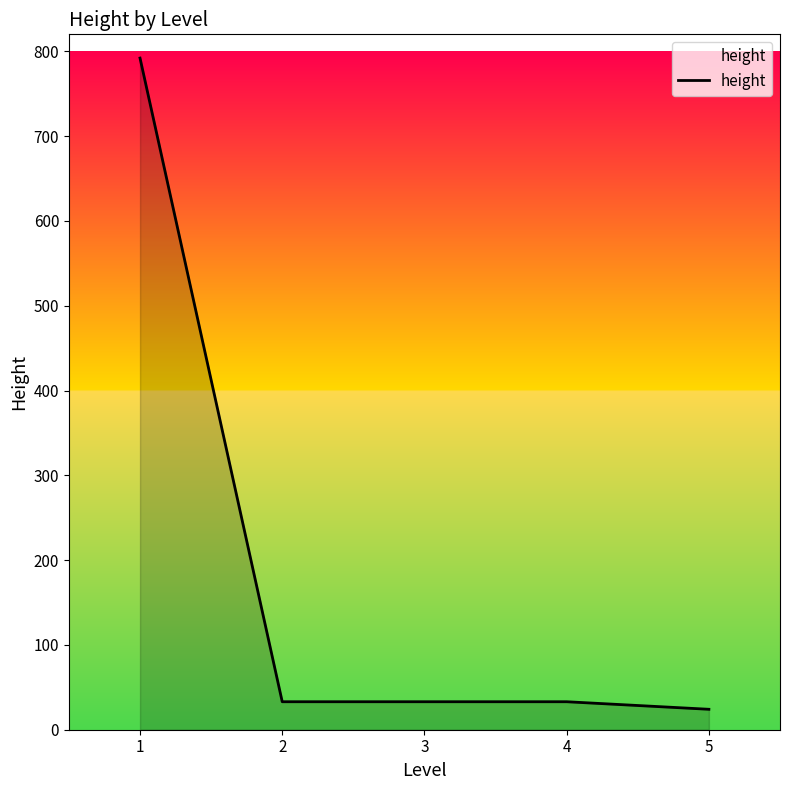

How many categories are shown in the chart?

5